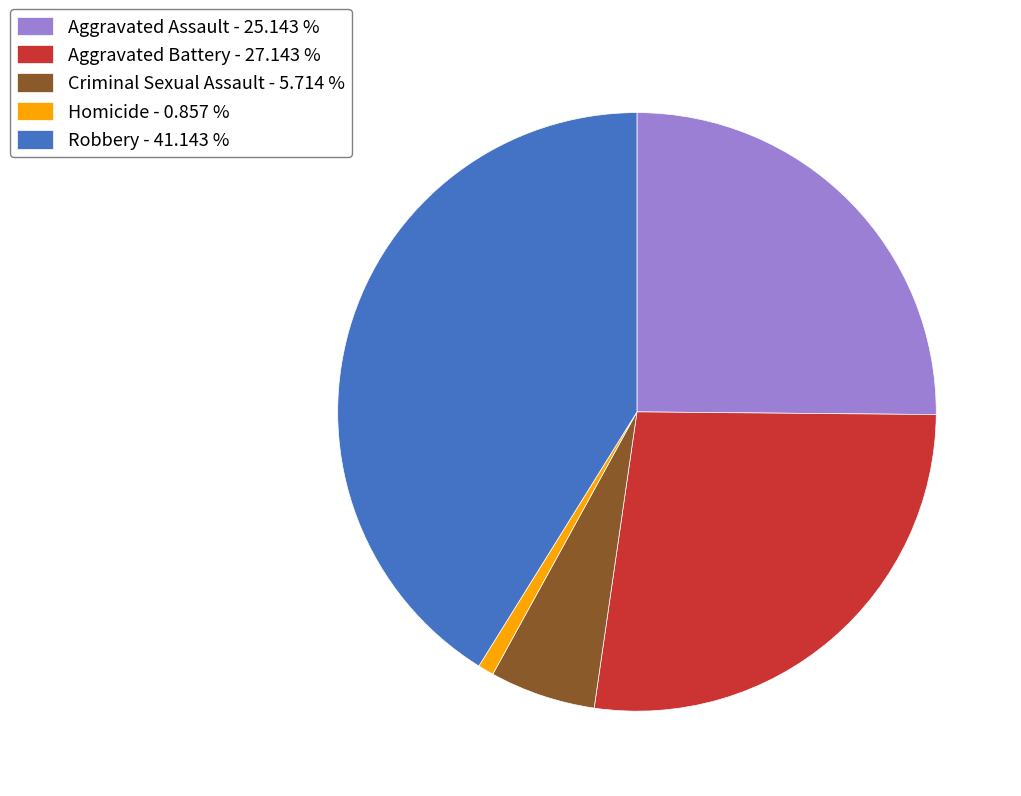

The Homicide slice represents 15% of the pie. True or false?

False